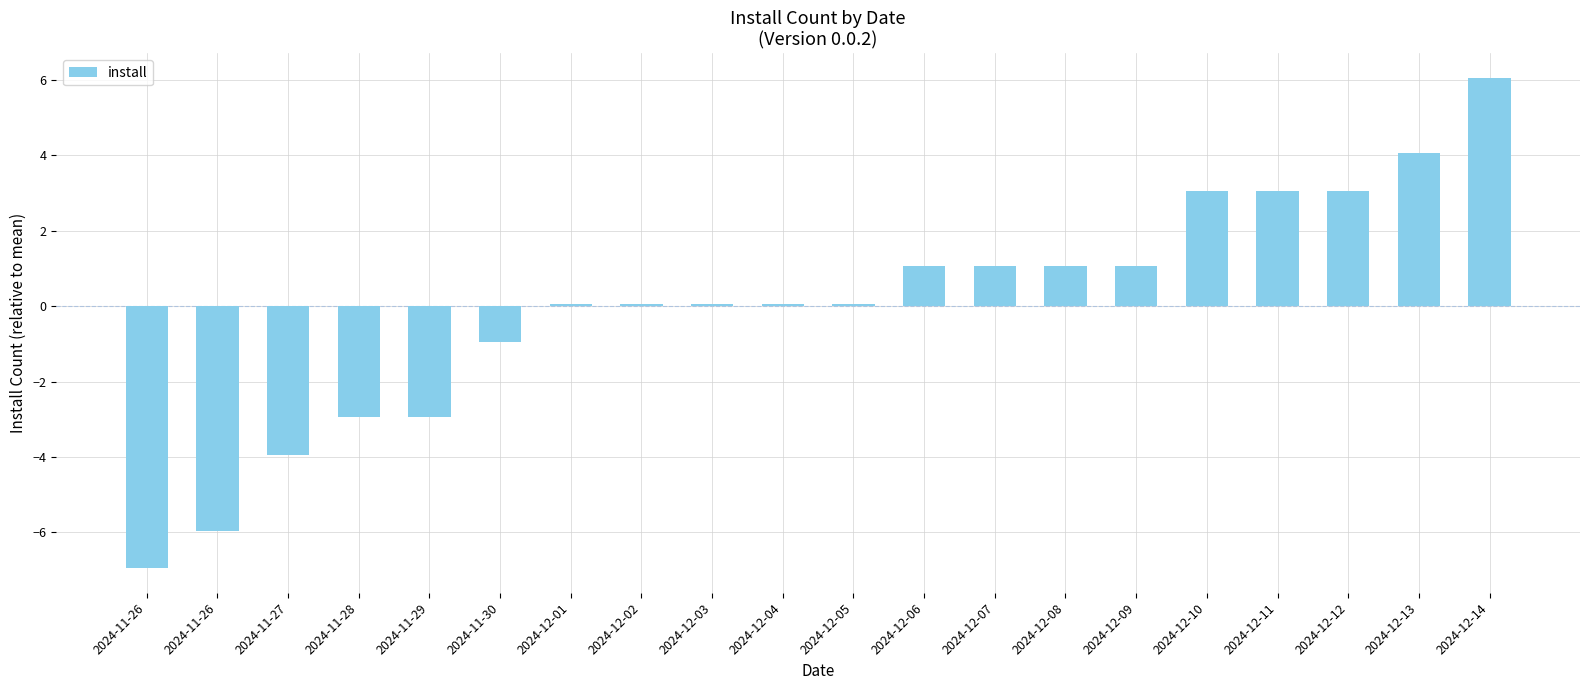

The chart shows a value of 0.1 at 2024-12-01. True or false?

True